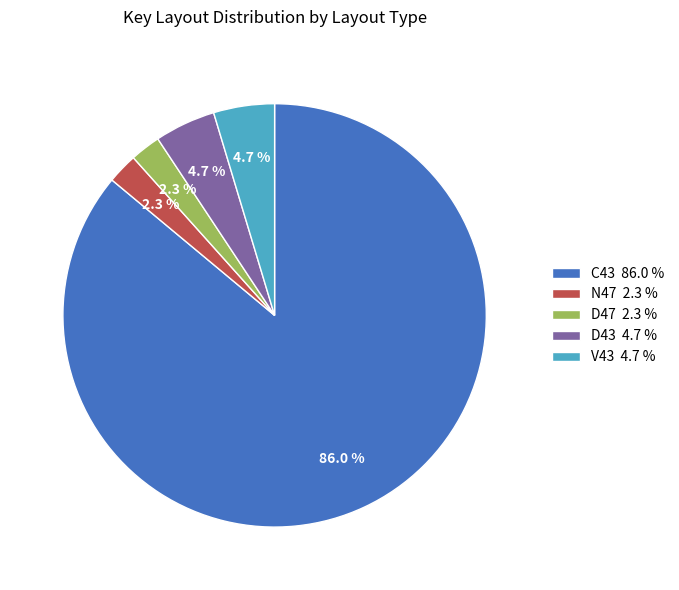

Which slice is the largest?

C43 86.0 %